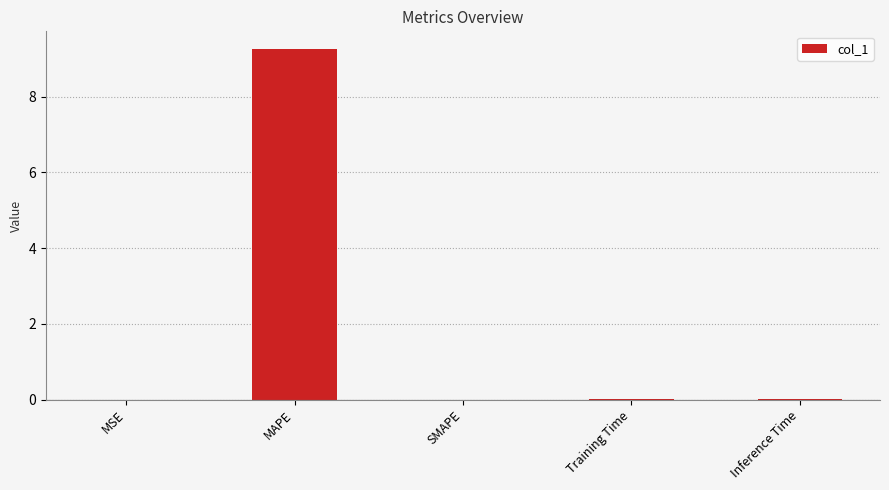

True or false: the data shows 13.7 at MAPE.

False